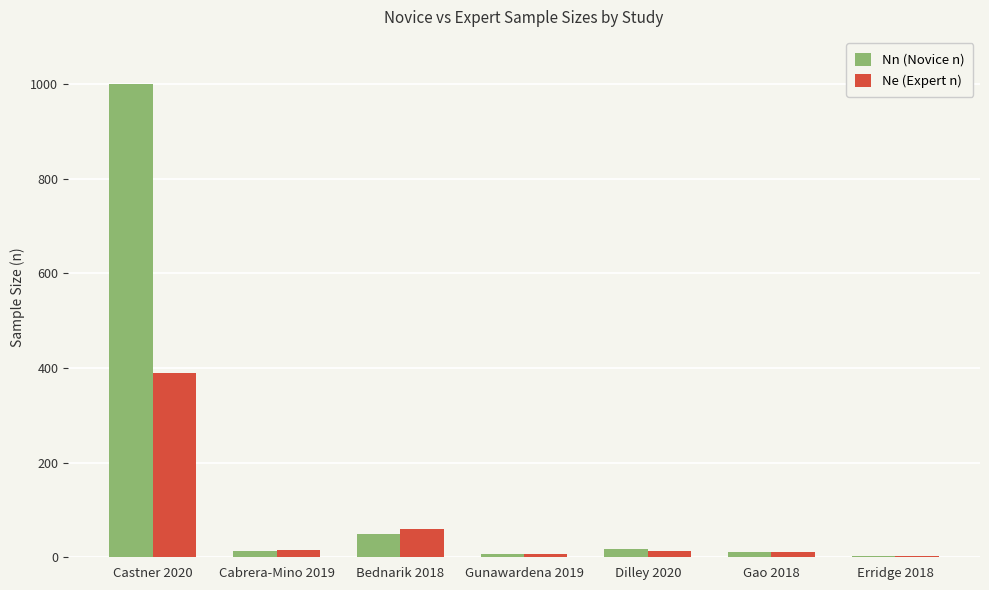

What is the maximum value for Ne (Expert n)?

390